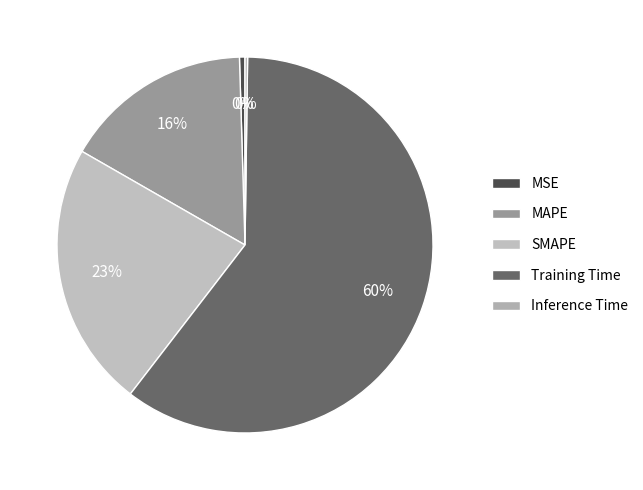

To the nearest percent, what portion does Training Time represent?

60%